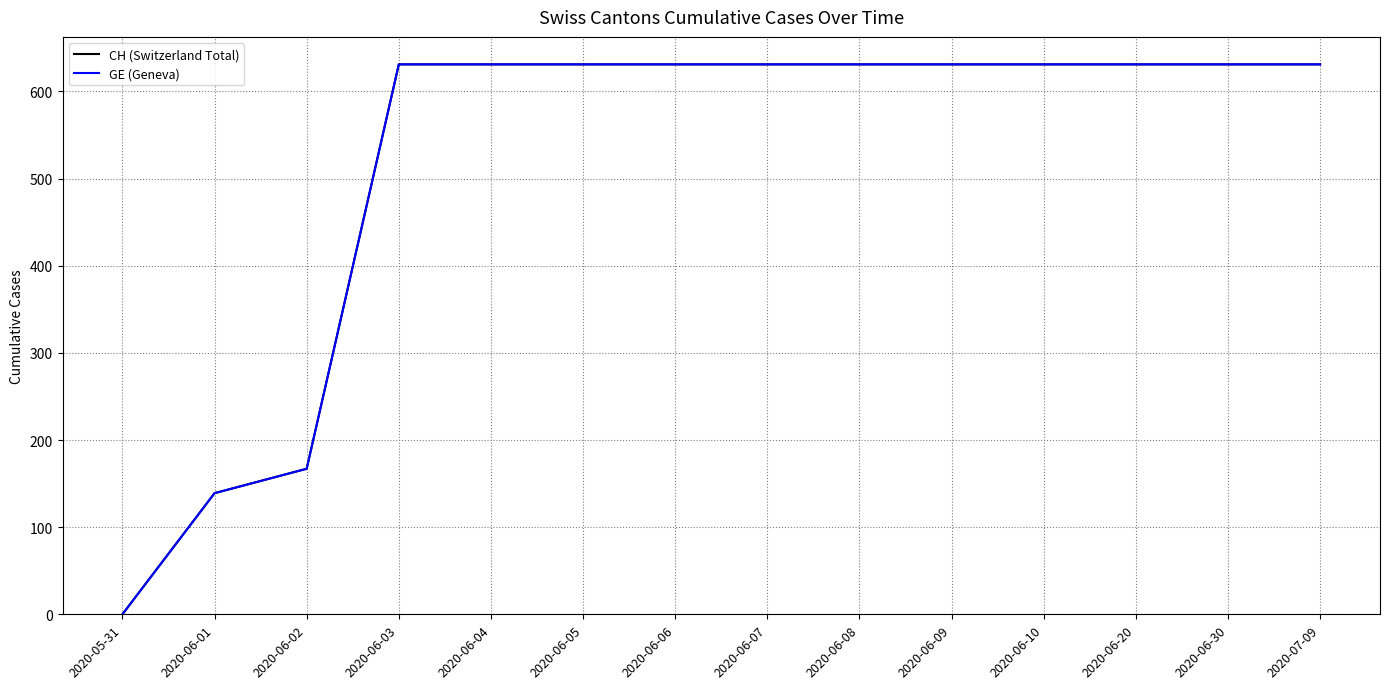

Does the chart display data point markers on the line(s)?

No